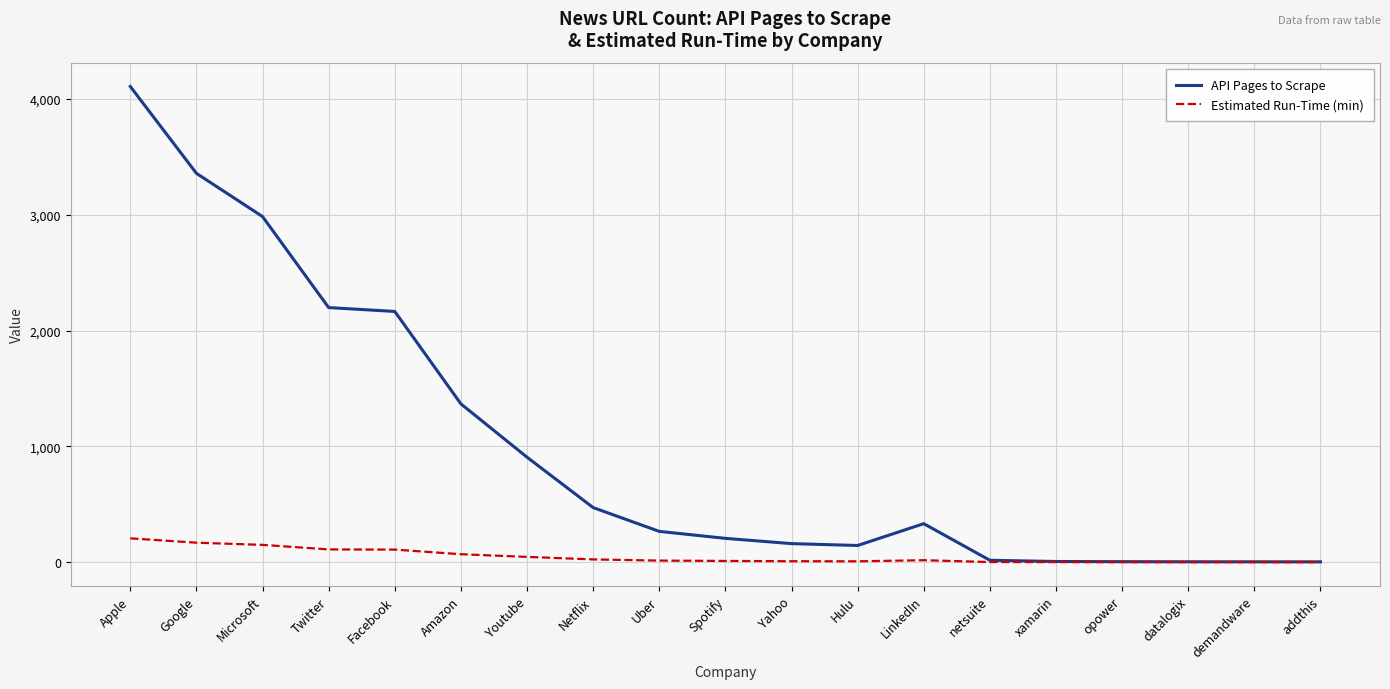

What is the total value across all series at netsuite?

17.0